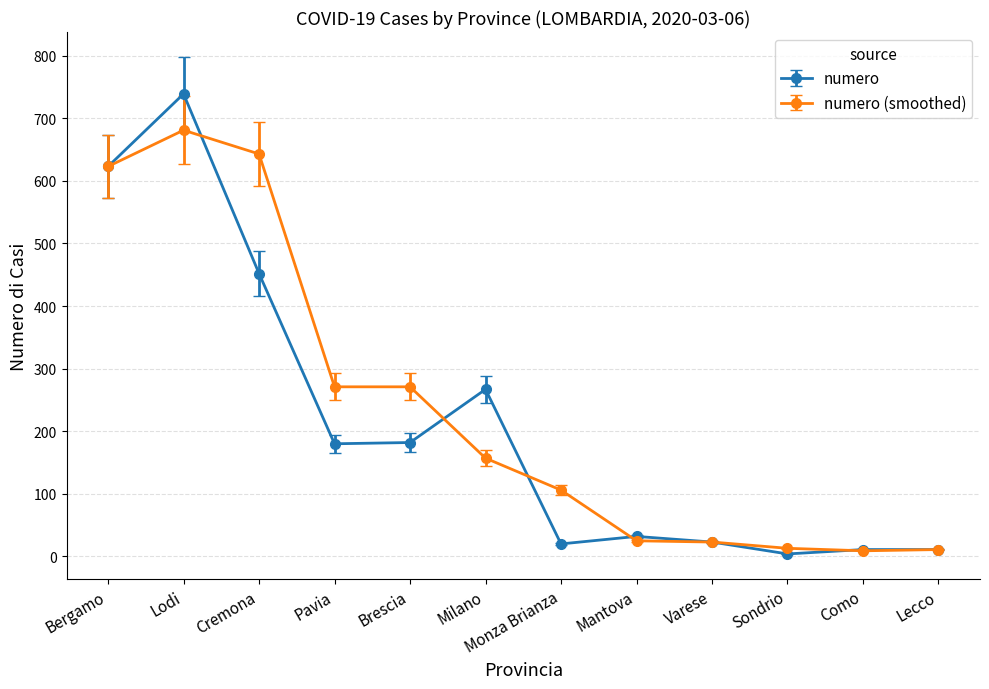

Which series has the largest range (max minus min)?

numero